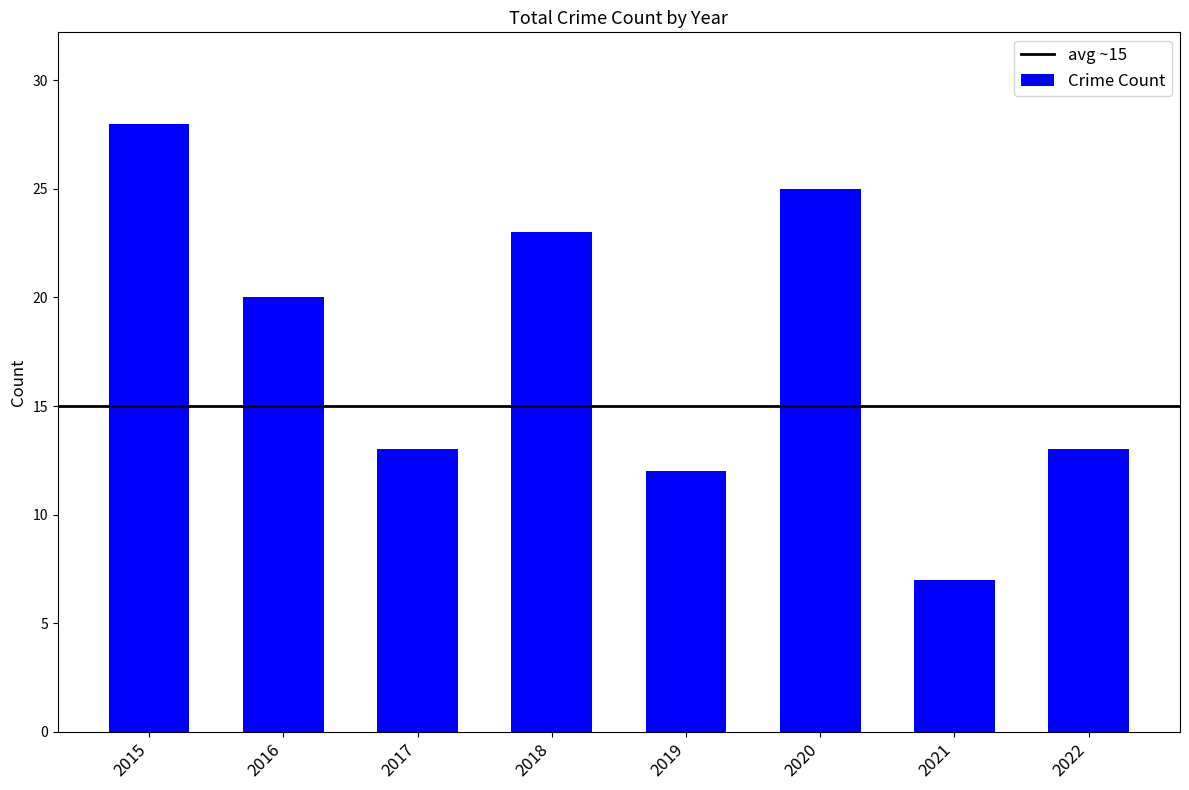

What is the change in value from 2015 to 2019?

-16